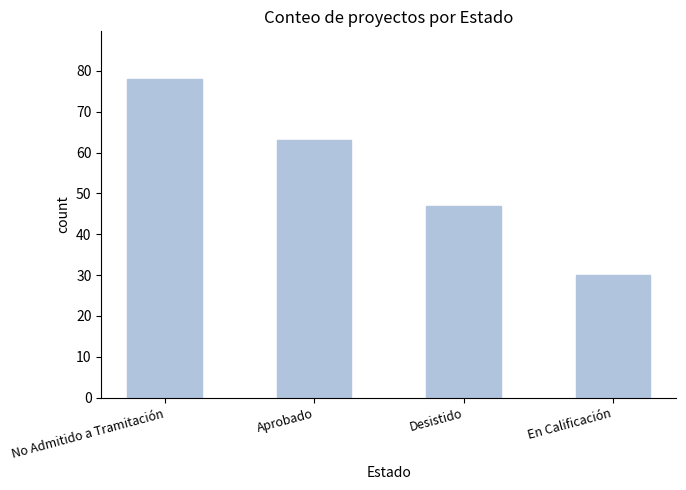

What is the label of the 4th bar from the right?

No Admitido a Tramitación